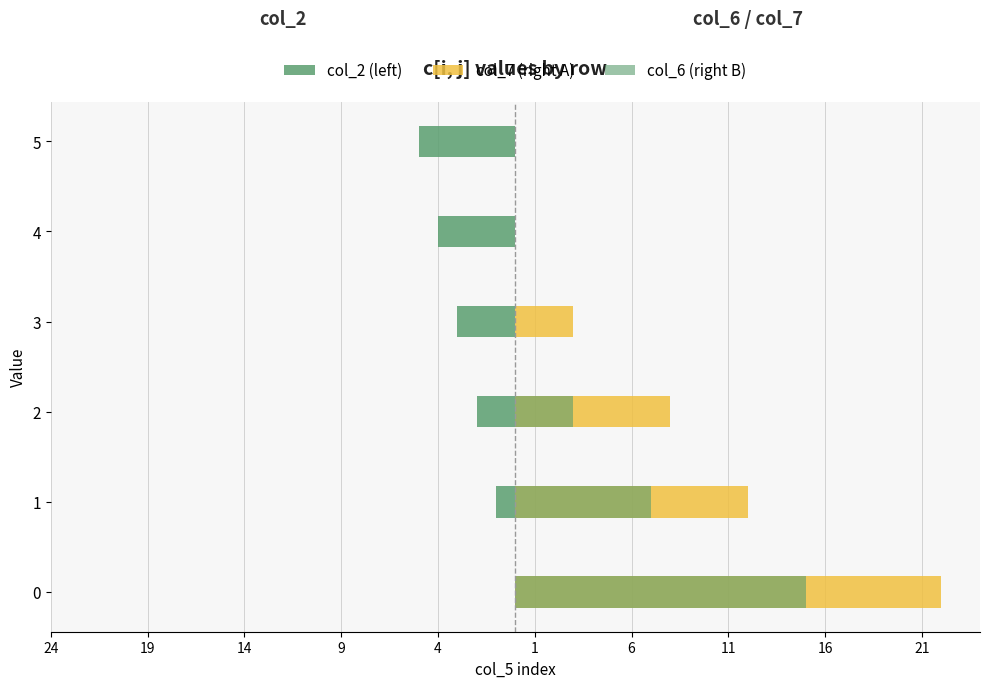

Which series has the largest total across all categories?

col_7 (right A)